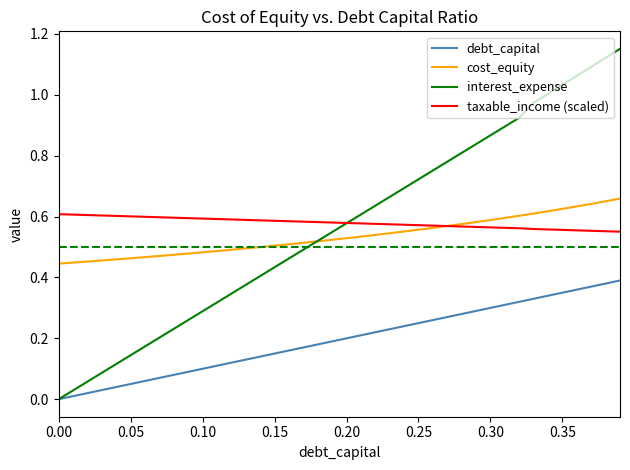

Which series has the widest spread of values?

interest_expense